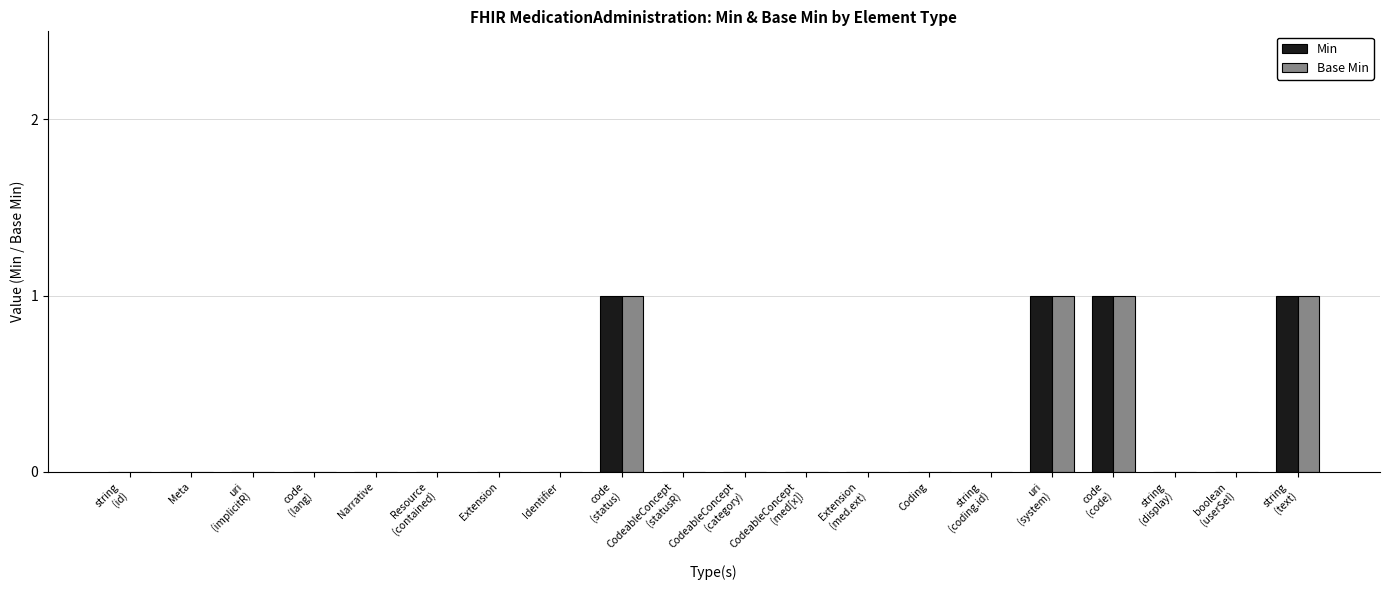

True or false: Base Min has a value of 1 at Extension.

False